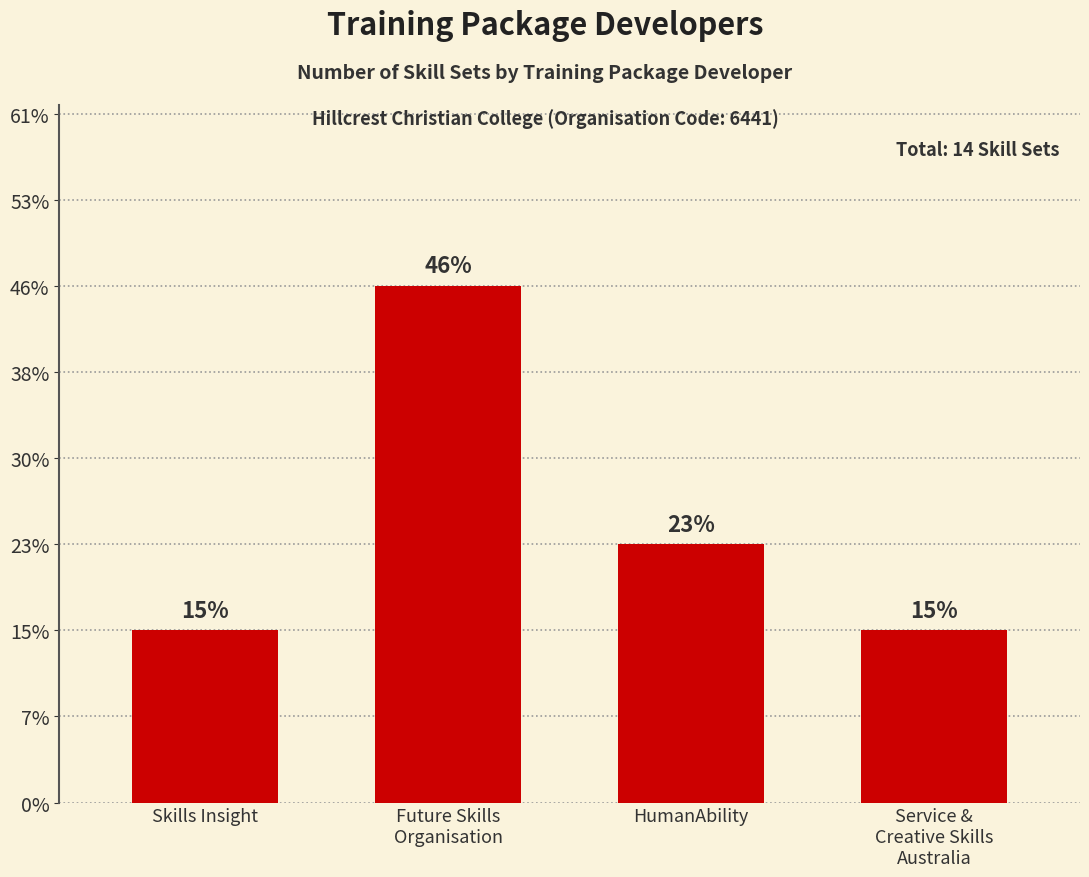

What value does the data have at Service &
Creative Skills
Australia?

2